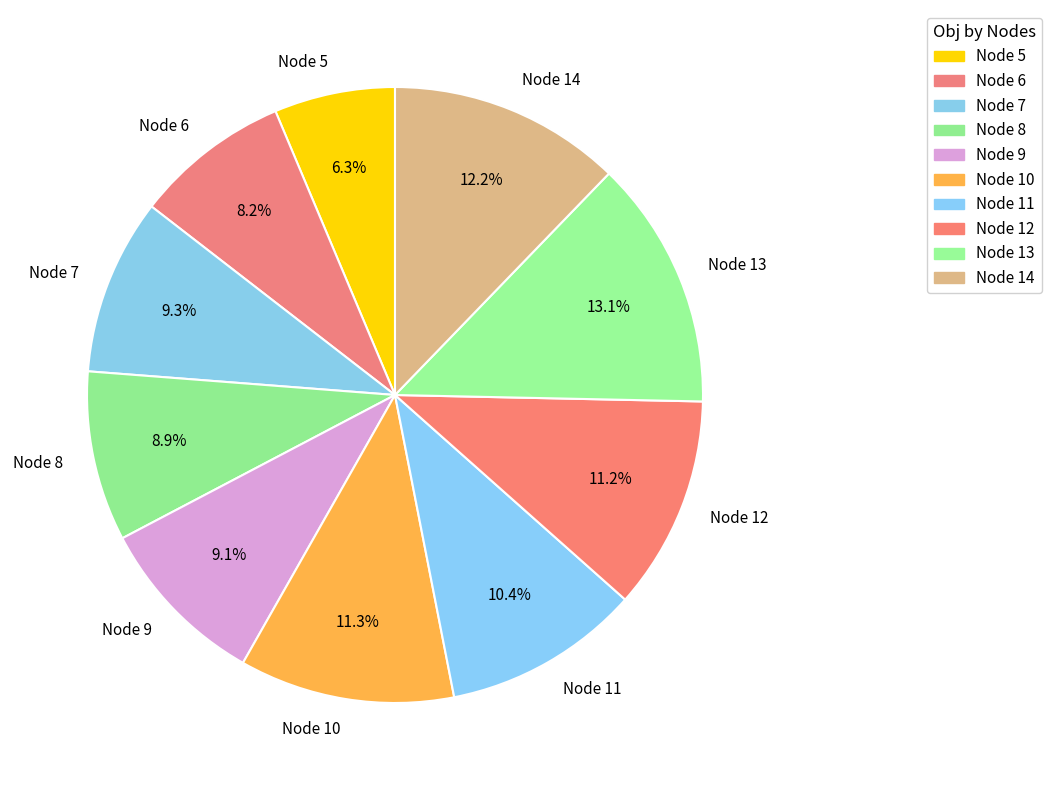

Do Node 7 and Node 14 together represent more than half of the pie?

No